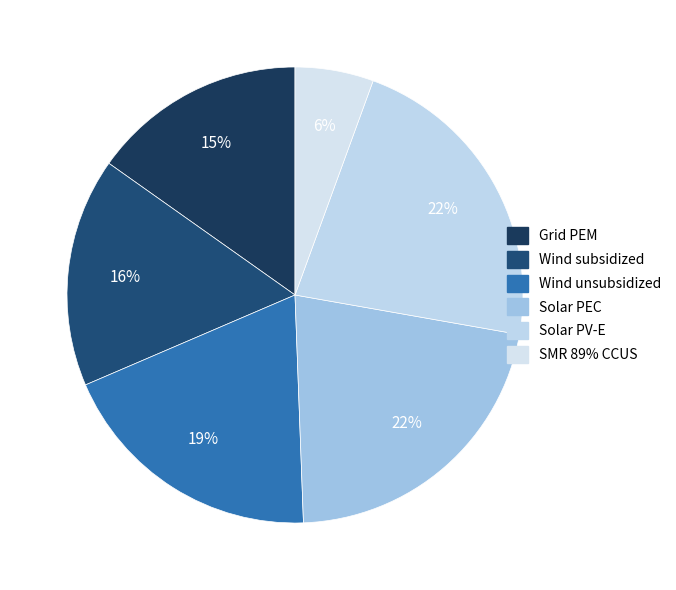

Does any single category account for the majority?

No